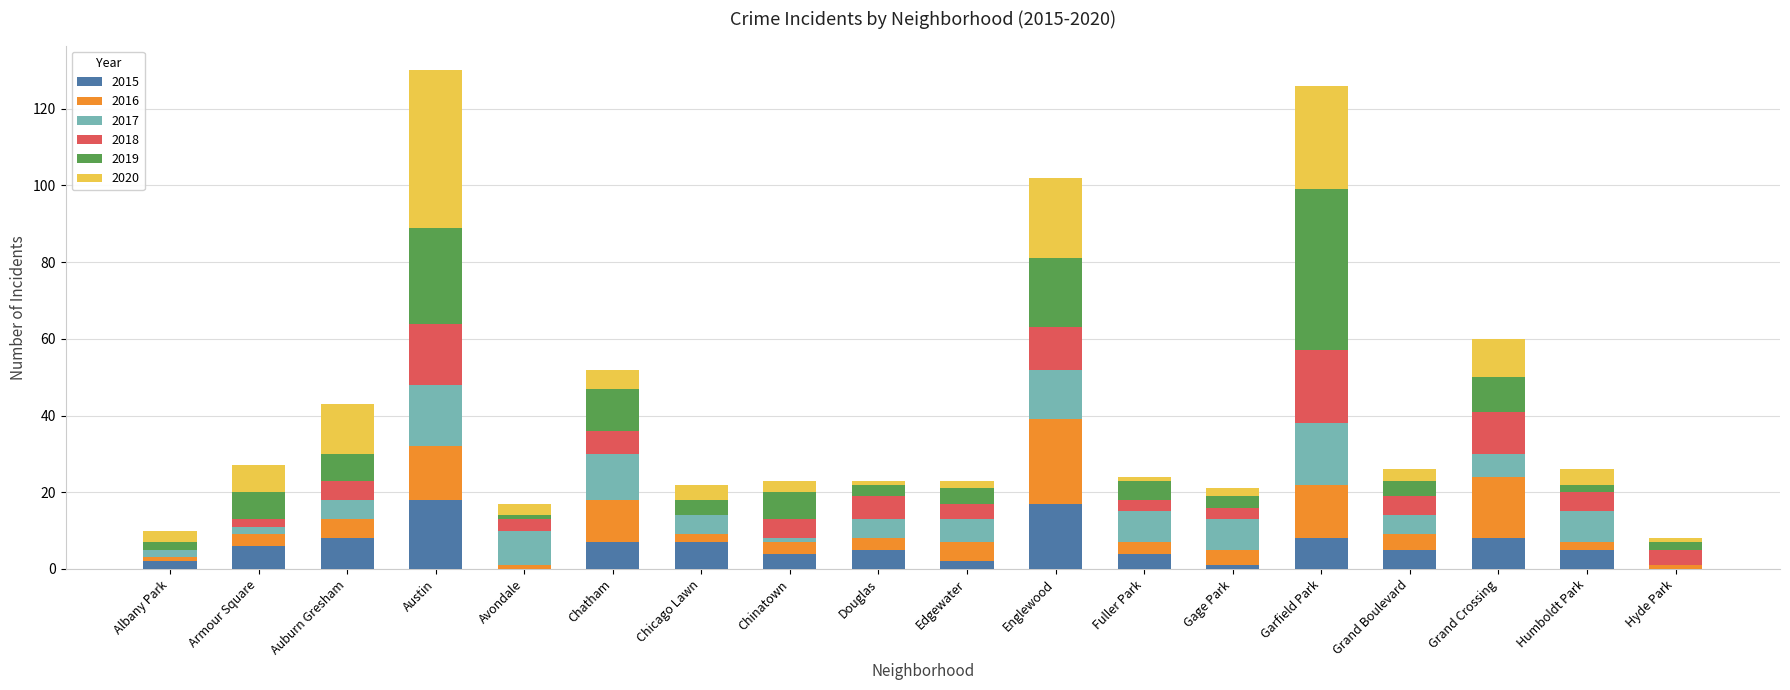

What is the sum of all 2015 values?

107